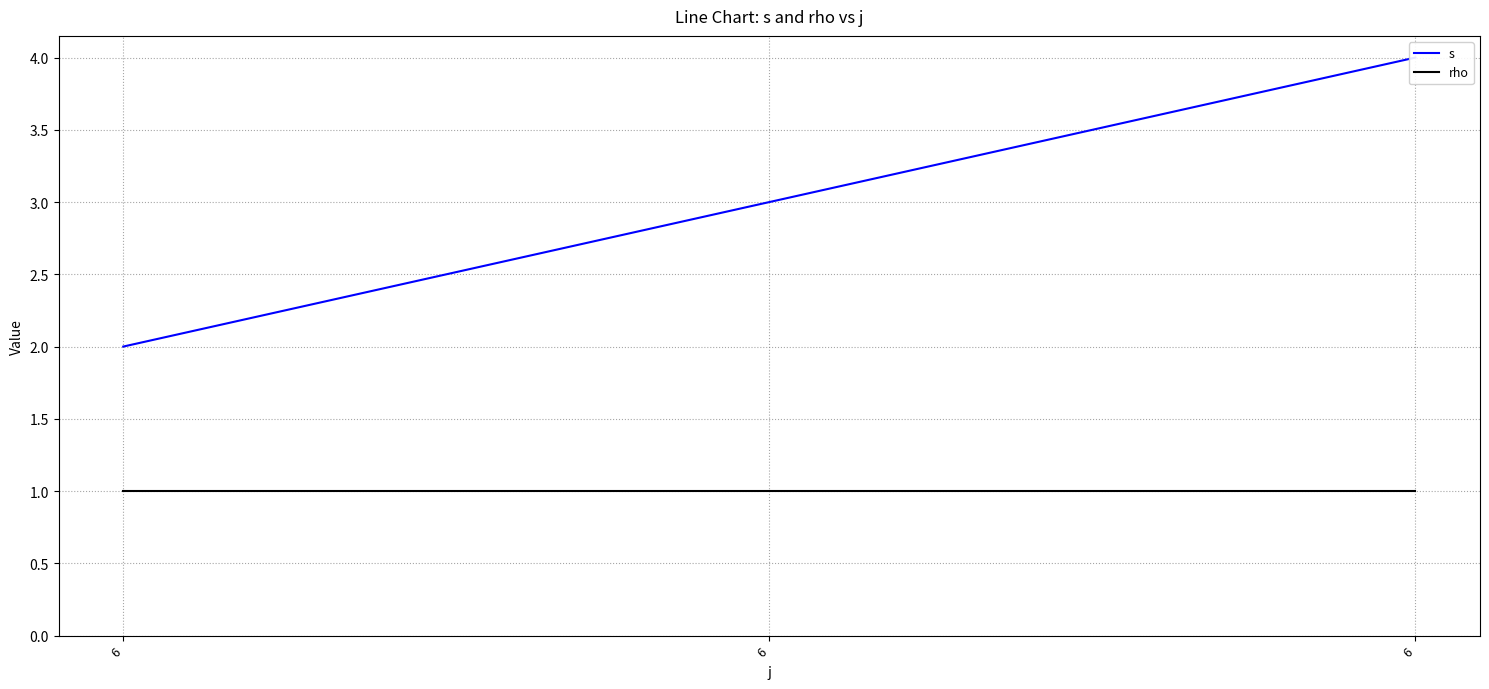

Which has a higher value, 6 or 6?

6